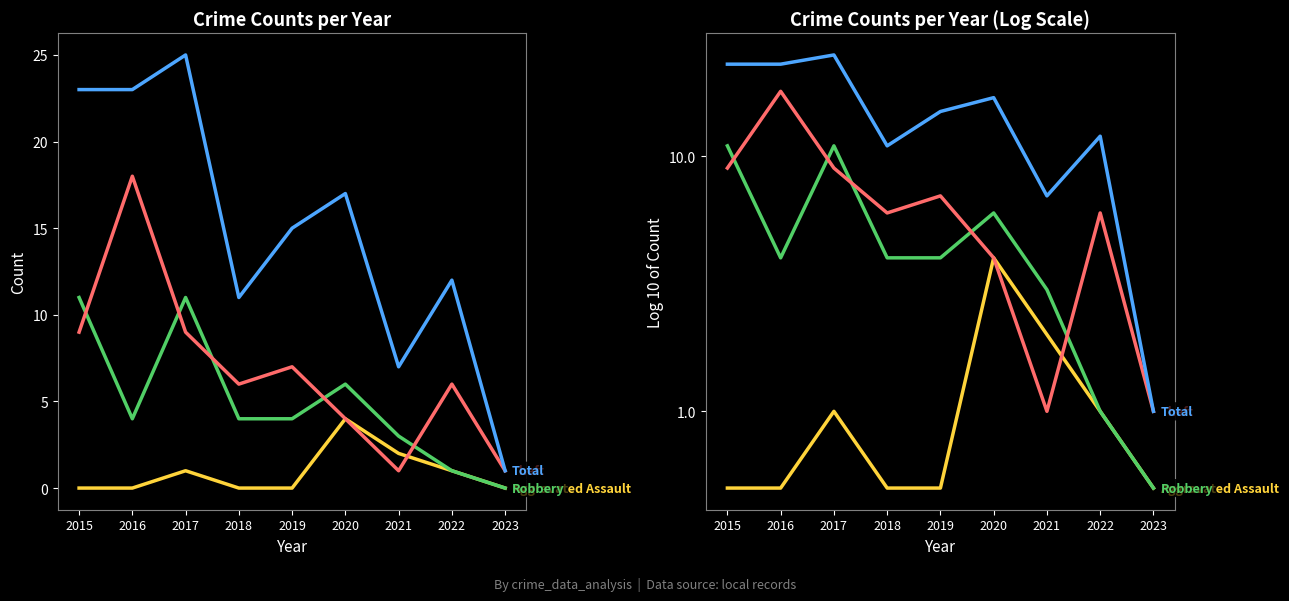

After their last crossing, which series has the higher values: Theft or Aggravated Assault?

Theft